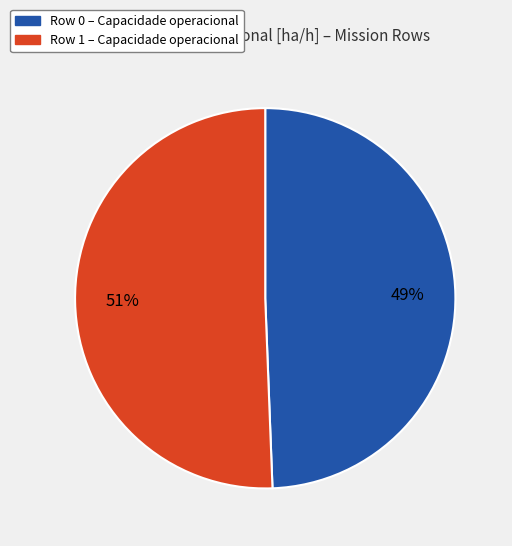

To the nearest percent, what percentage of the pie is Row 1?

51%